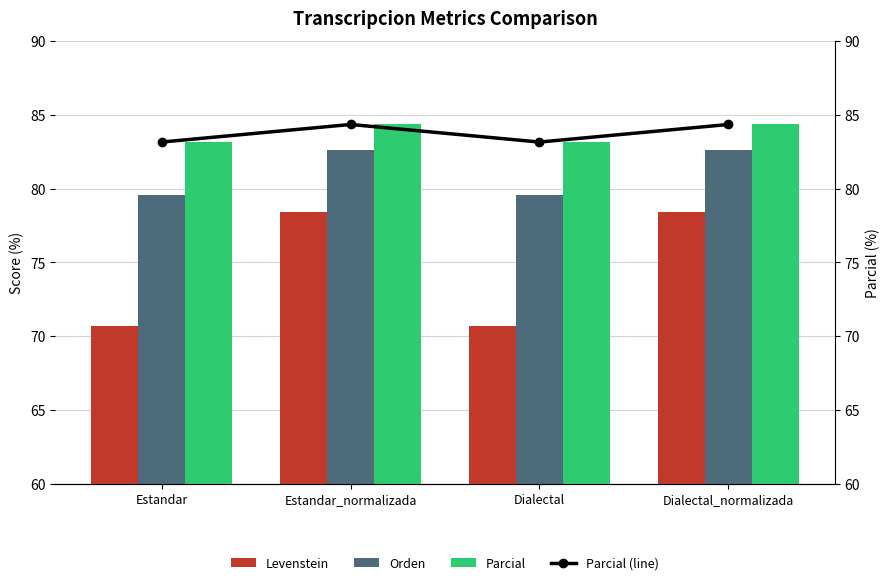

Reading left to right, what are all the values shown in this chart?

Levenstein: 70.7	78.4	70.7	78.4
Orden: 79.6	82.6	79.6	82.6
Parcial: 83.1	84.3	83.1	84.3
Parcial (line): 83.1	84.3	83.1	84.3